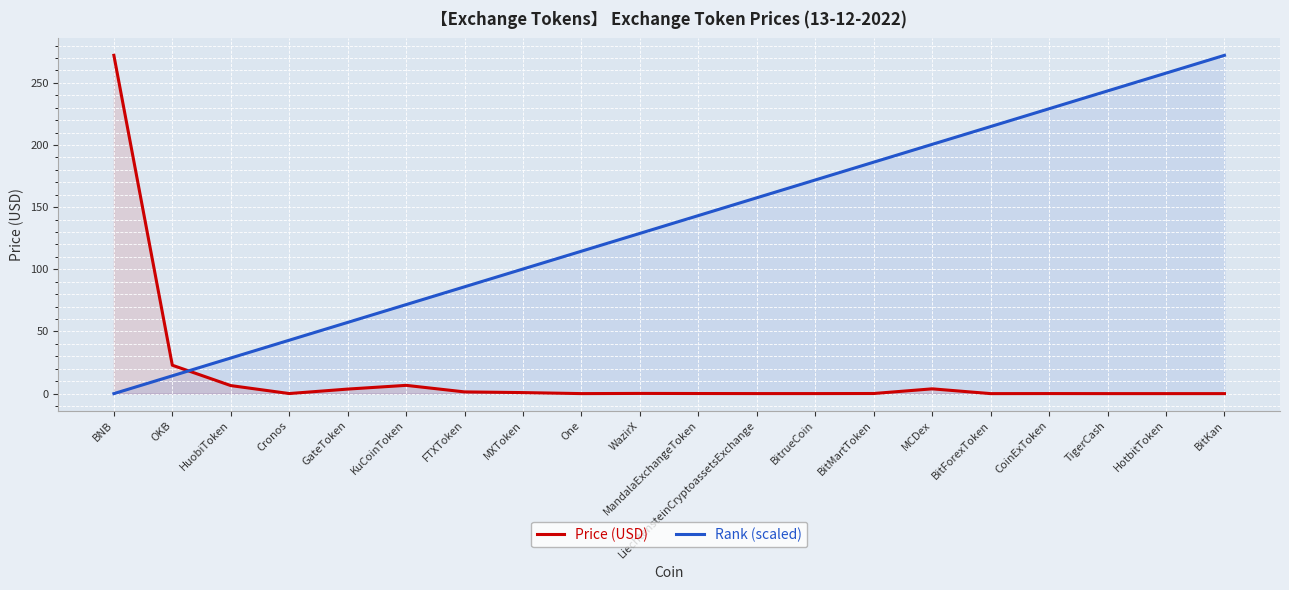

What is the total value across all series at FTXToken?

87.3